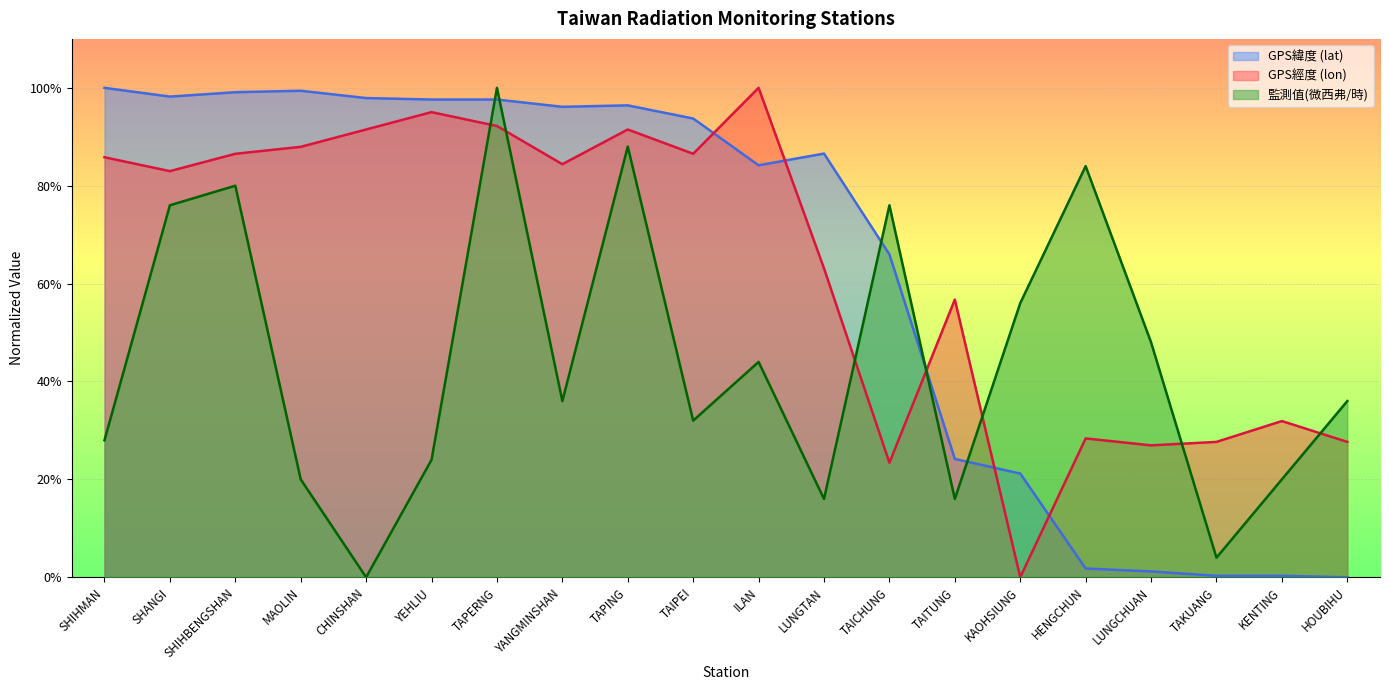

At which label does 監測值(微西弗/時) first exceed 36?

SHANGI